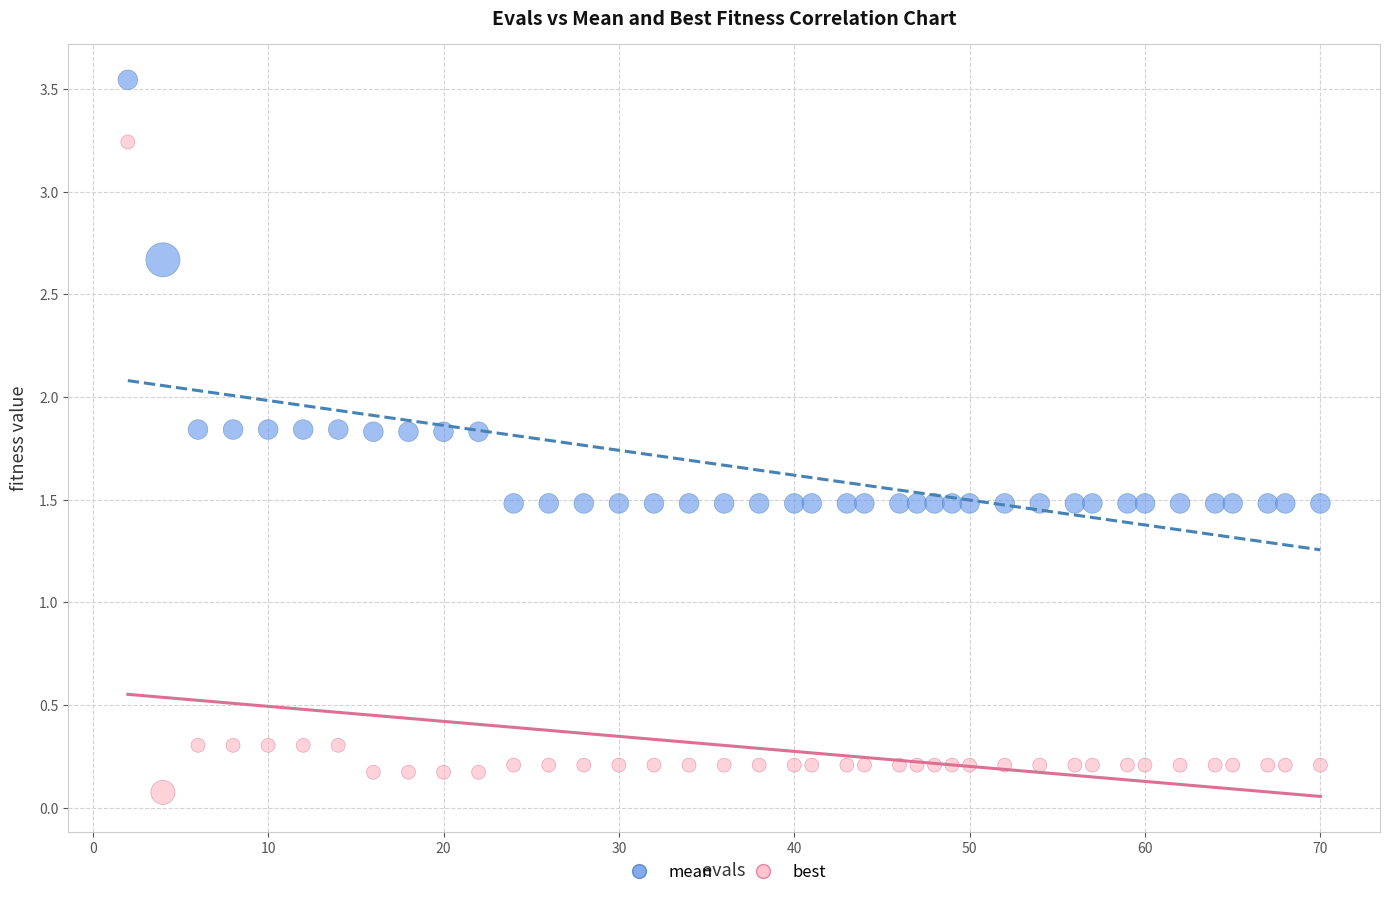

Which series has the largest Y range (max minus min)?

best